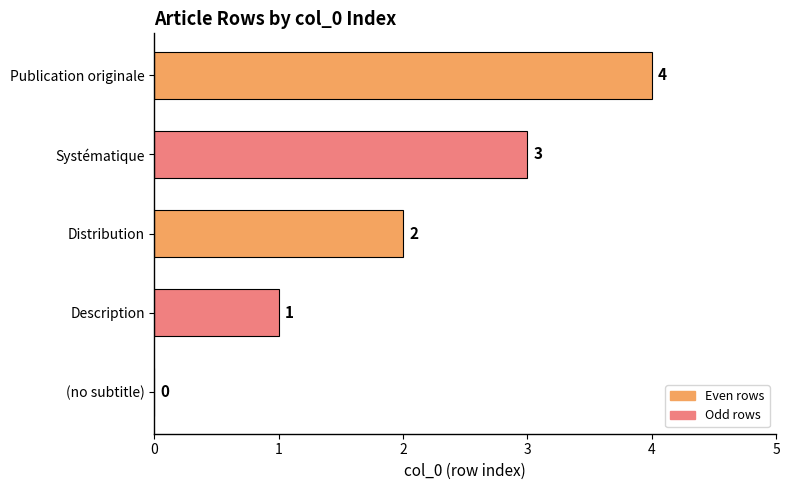

Where is the data nearest to the value 2?

Distribution